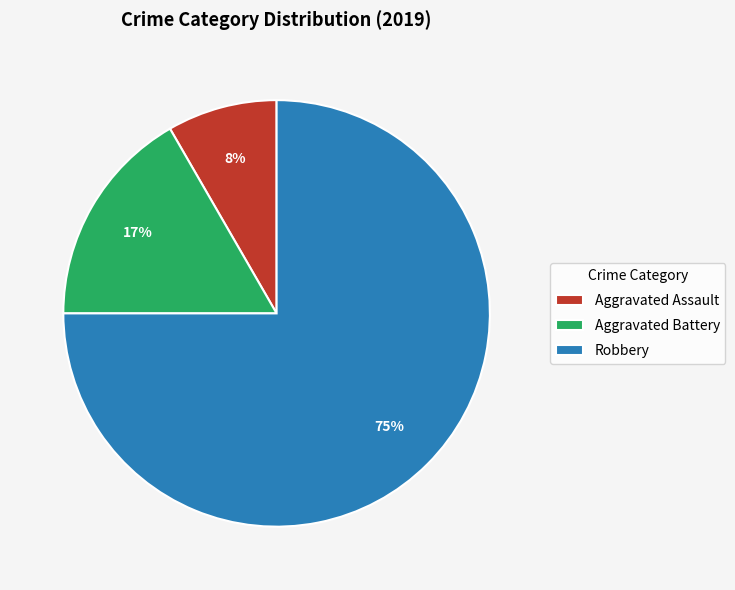

What percentage is the Robbery slice, to the nearest percent?

75%